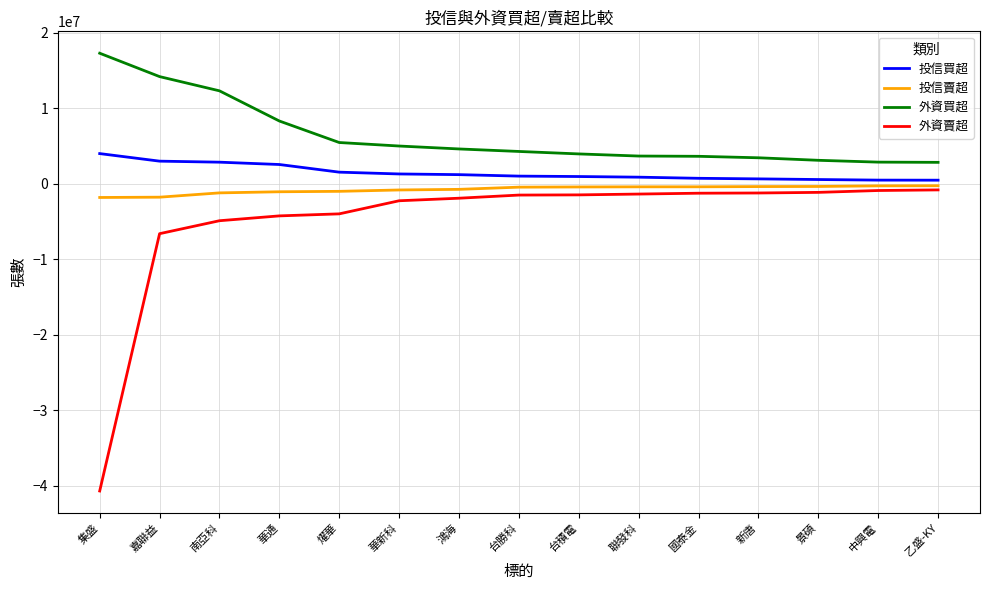

What is the average value of the 外資賣超 series?

-4961555